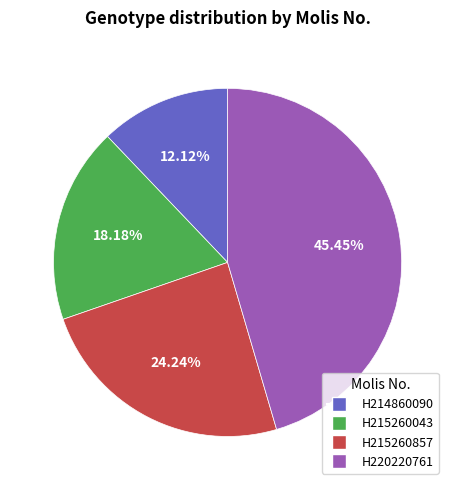

Rank the categories by value from highest to lowest.

H220220761, H215260857, H215260043, H214860090